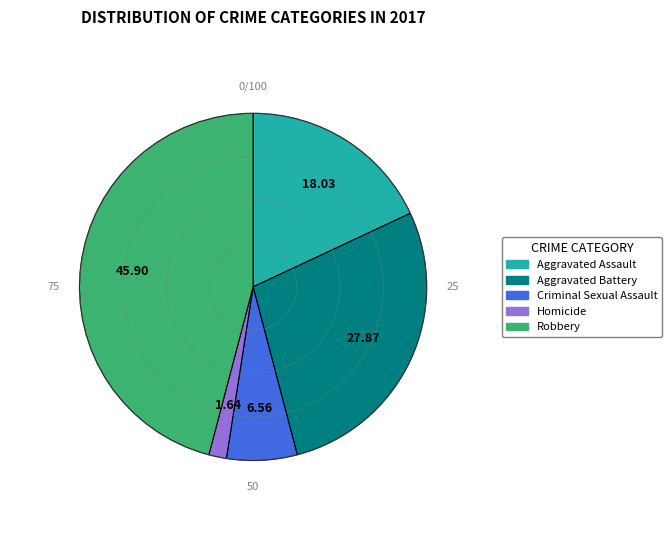

Is it true that Criminal Sexual Assault is 17% of the pie?

False